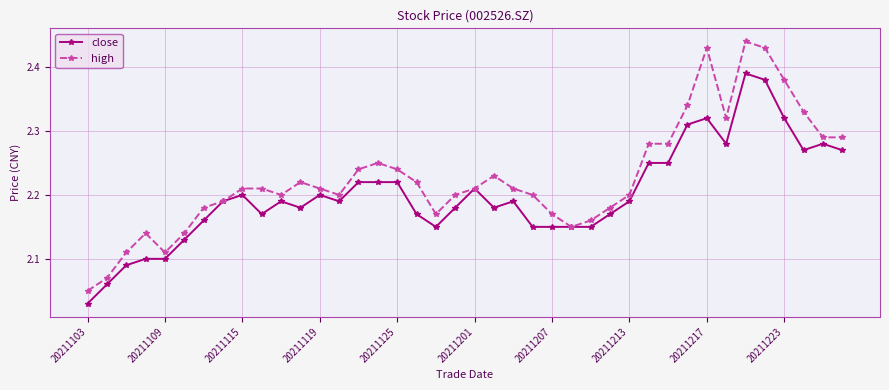

List the series in order of their overall mean, highest first.

high, close